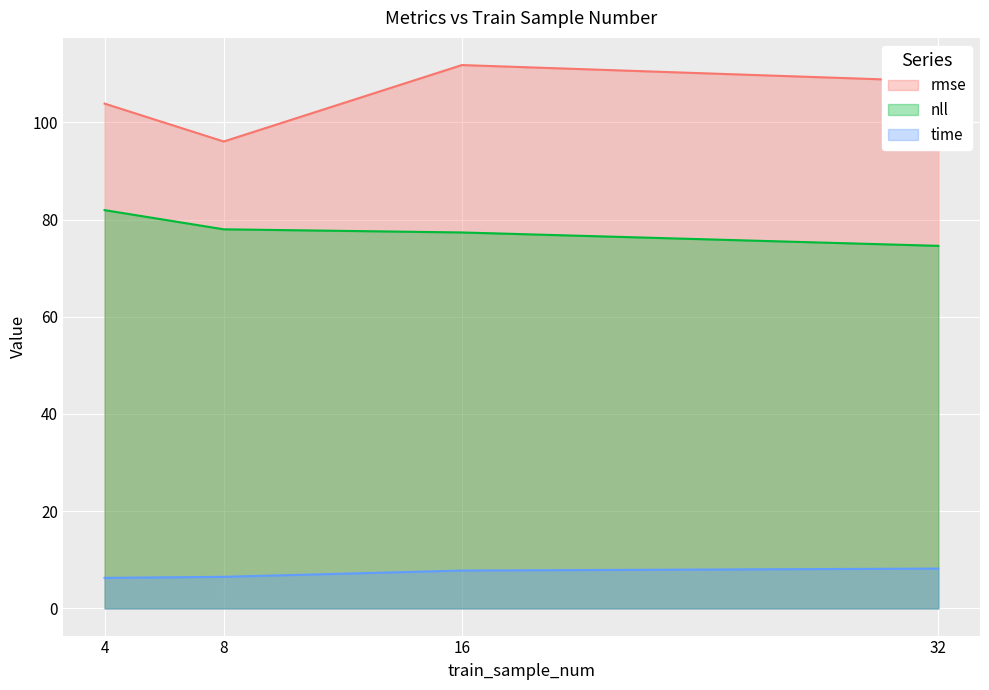

How many data points in time are less than 7?

2